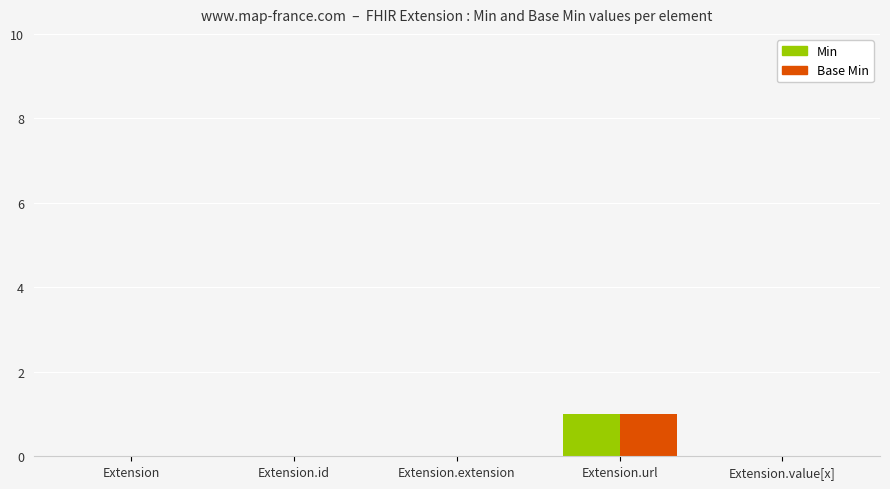

Which category has the highest value across all series?

Extension.url